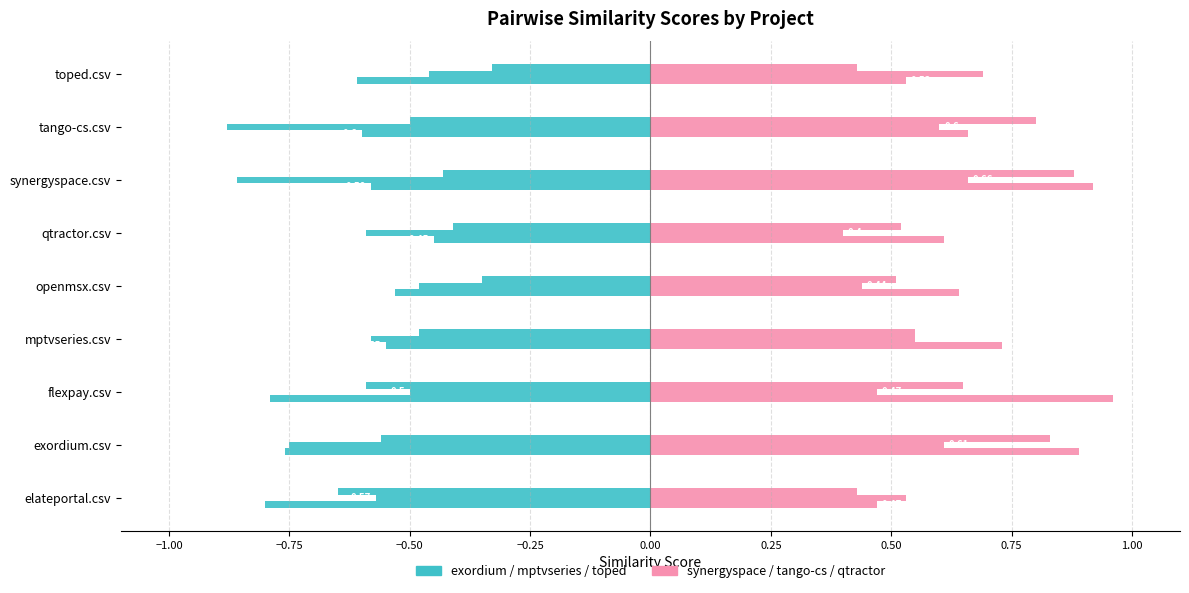

Count the number of data series in this chart.

6